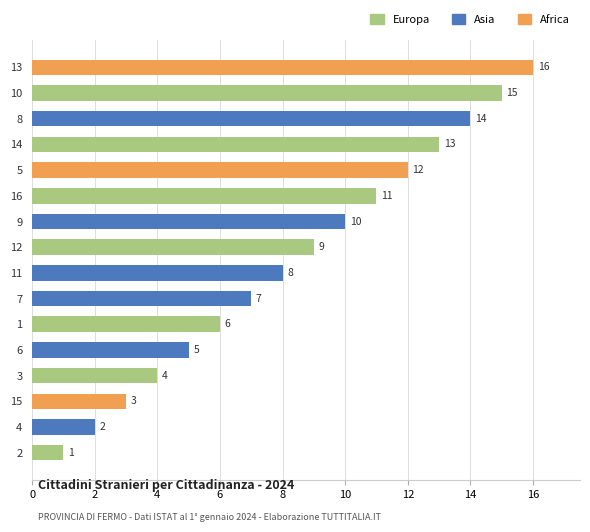

True or false: the data shows 4 at 3.

True